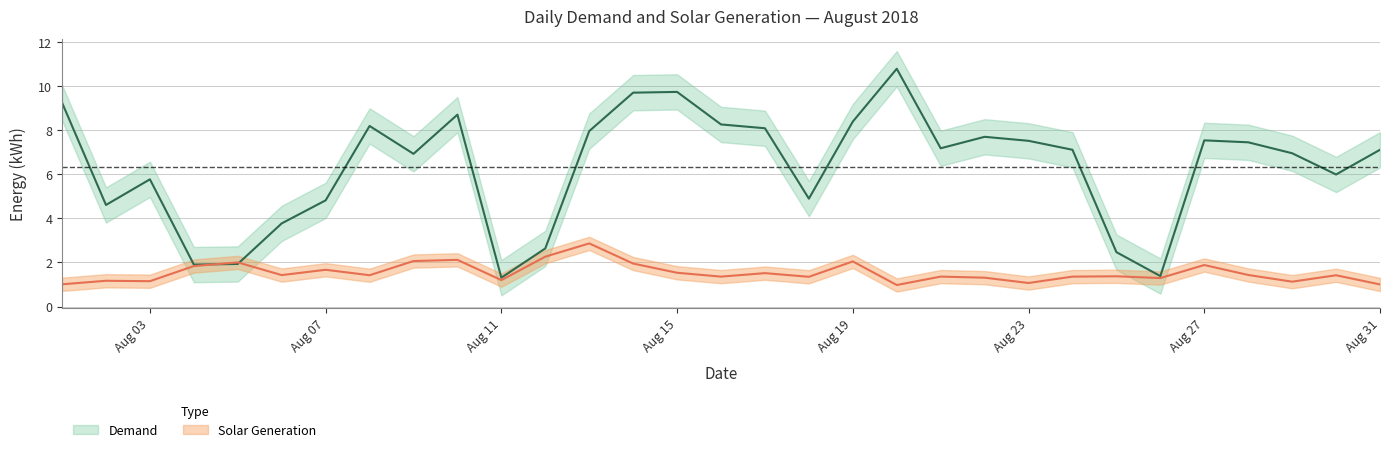

What is the difference between the maximum and minimum values in the Solar Generation series?

1.9